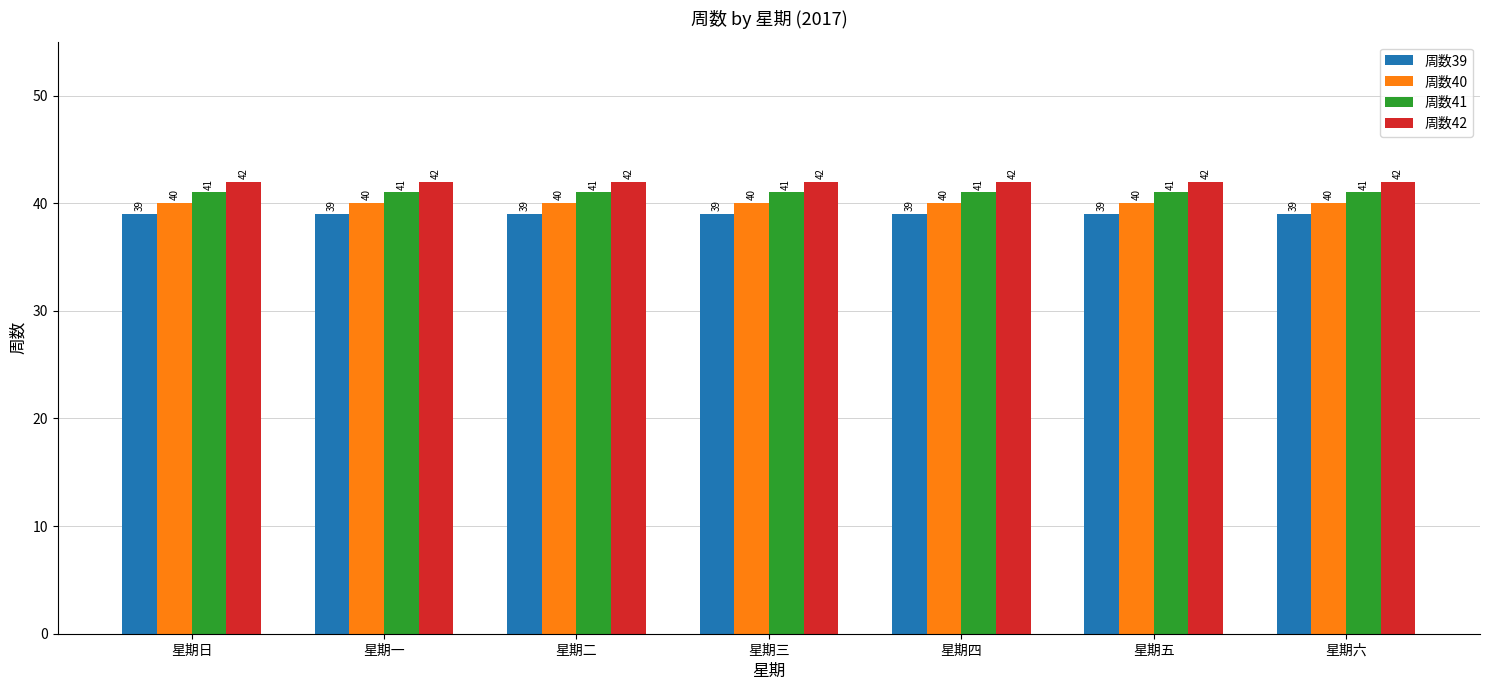

How many groups of bars are there?

7